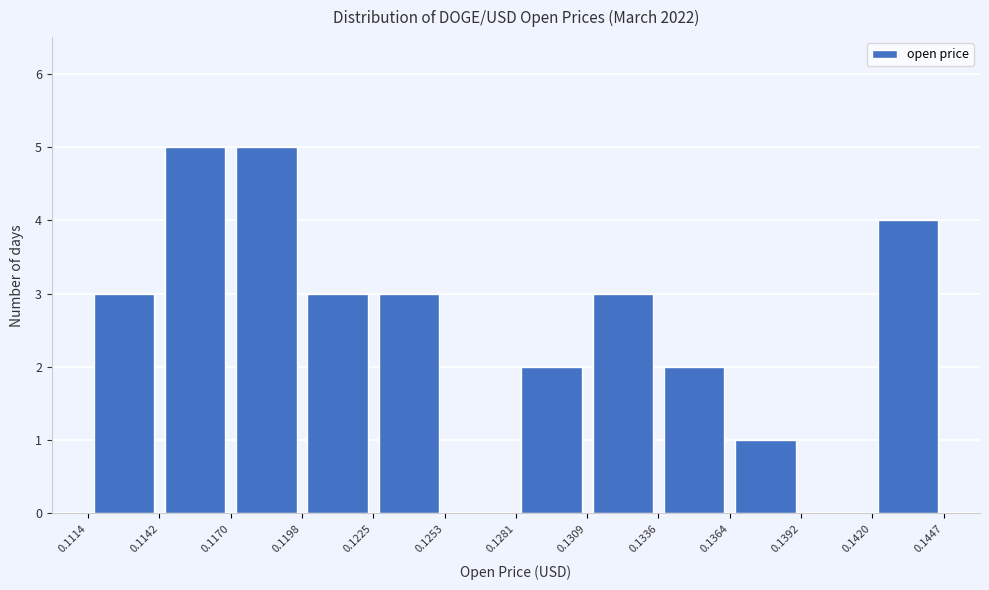

Reading left to right, transcribe this chart: for each bar, give the range it covers on the x-axis and its height. The values are not printed on the chart, so give them approximately, as read against the axis.

0.1114 to 0.1142: 3
0.1142 to 0.1170: 5
0.1170 to 0.1198: 5
0.1198 to 0.1225: 3
0.1225 to 0.1253: 3
0.1253 to 0.1281: 0
0.1281 to 0.1309: 2
0.1309 to 0.1336: 3
0.1336 to 0.1364: 2
0.1364 to 0.1392: 1
0.1392 to 0.1420: 0
0.1420 to 0.1447: 4